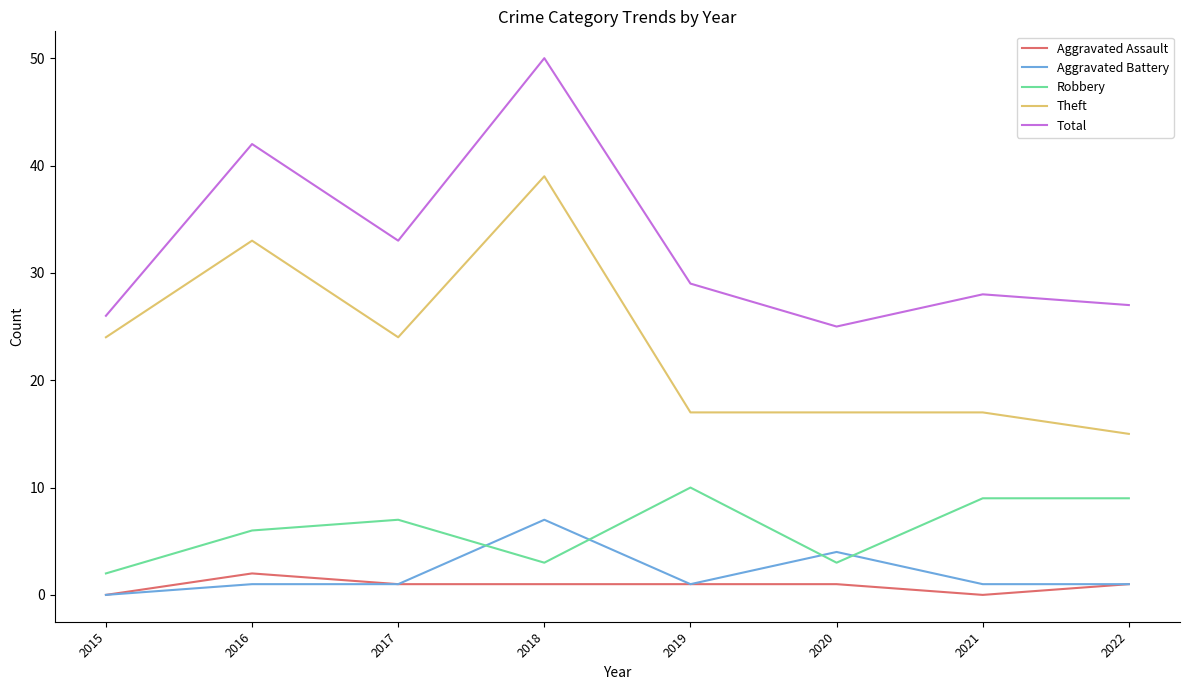

What is the sum of all Total values?

260